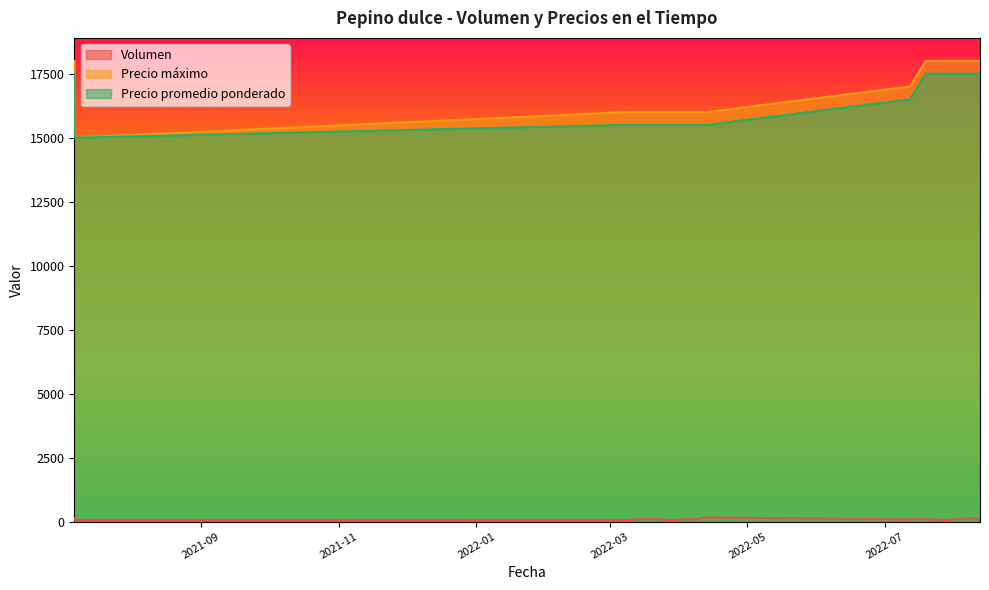

Where is the first local maximum for Volumen?

2022-04-05